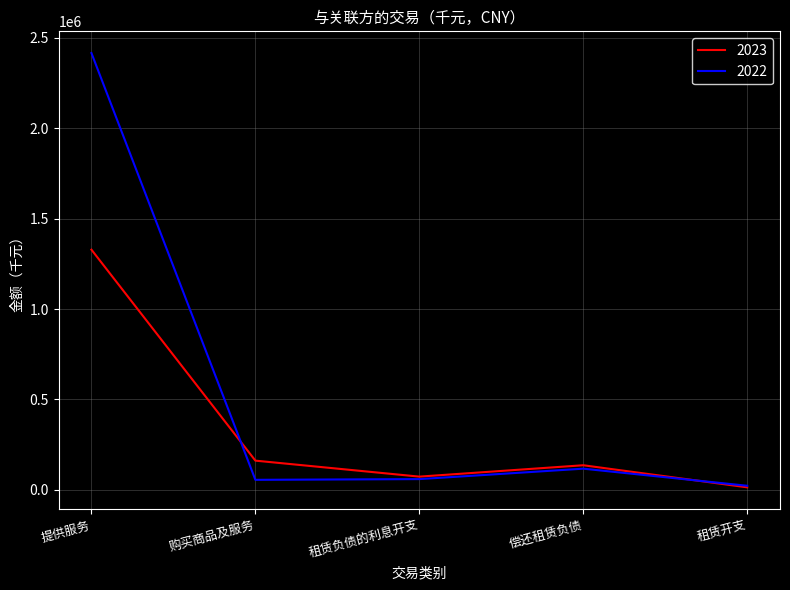

Rank the series by their average value, from lowest to highest.

2023, 2022